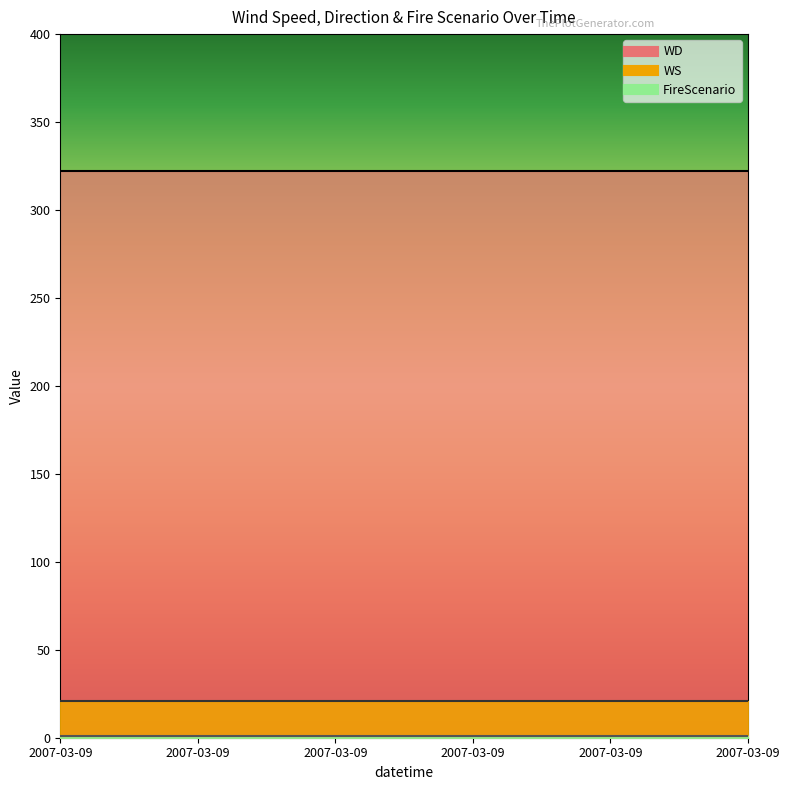

At which label does WS reach its peak?

2007-03-09